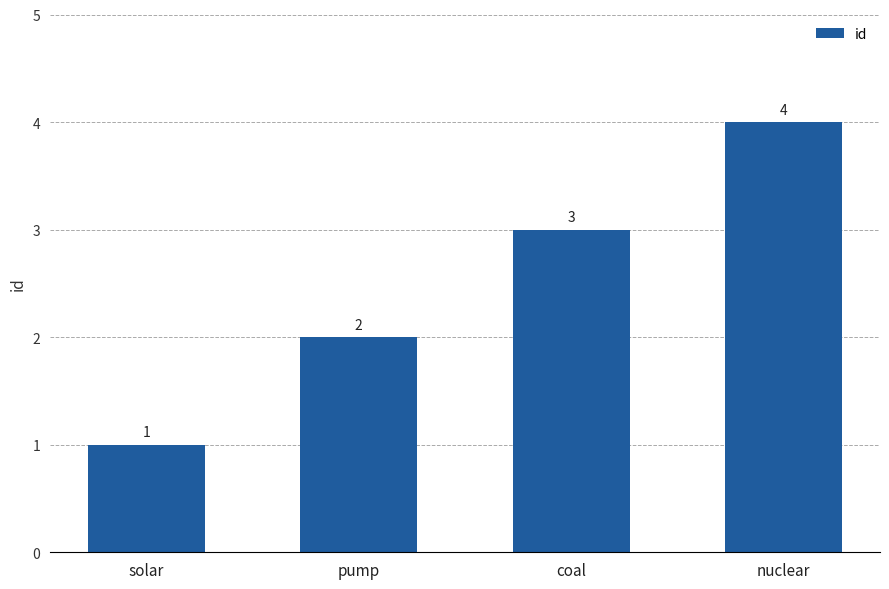

List the labels in order of value, largest first.

nuclear, coal, pump, solar